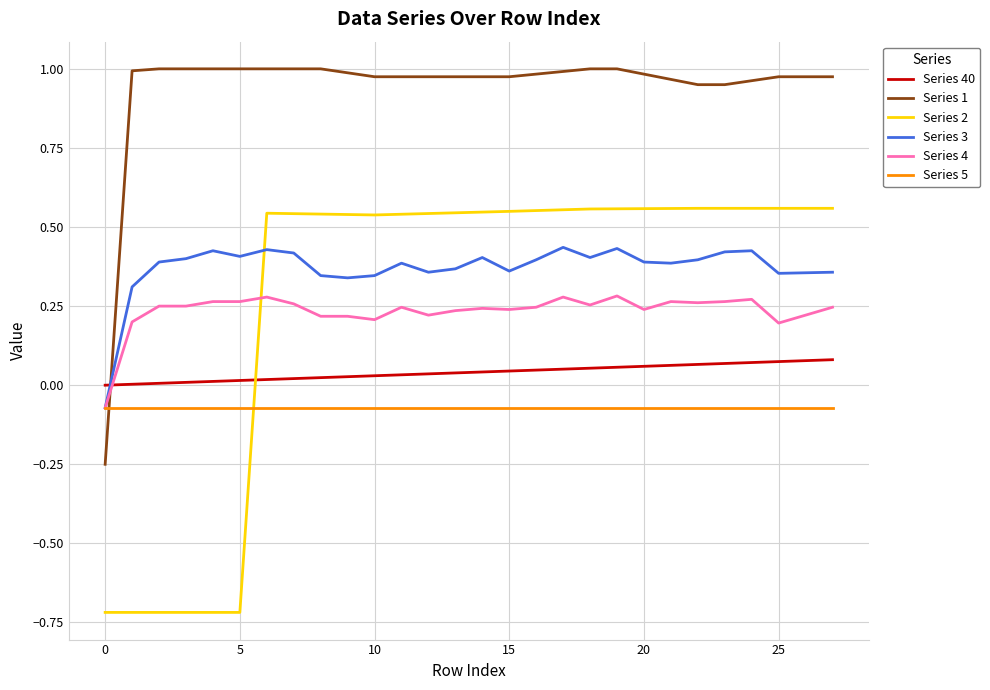

Rank the series by their maximum value, from lowest to highest.

Series 5, Series 40, Series 4, Series 3, Series 2, Series 1